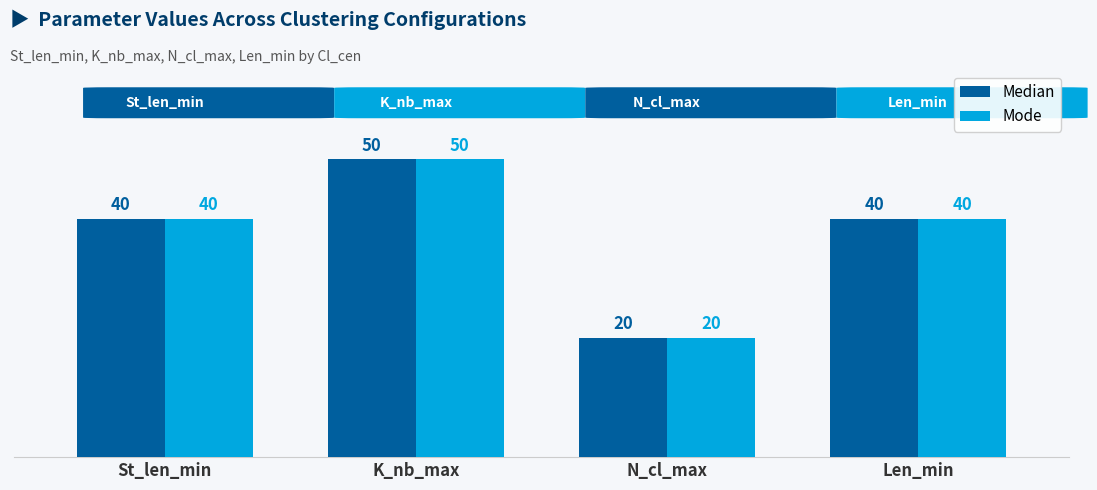

What is the label of the 1st bar from the left?

St_len_min